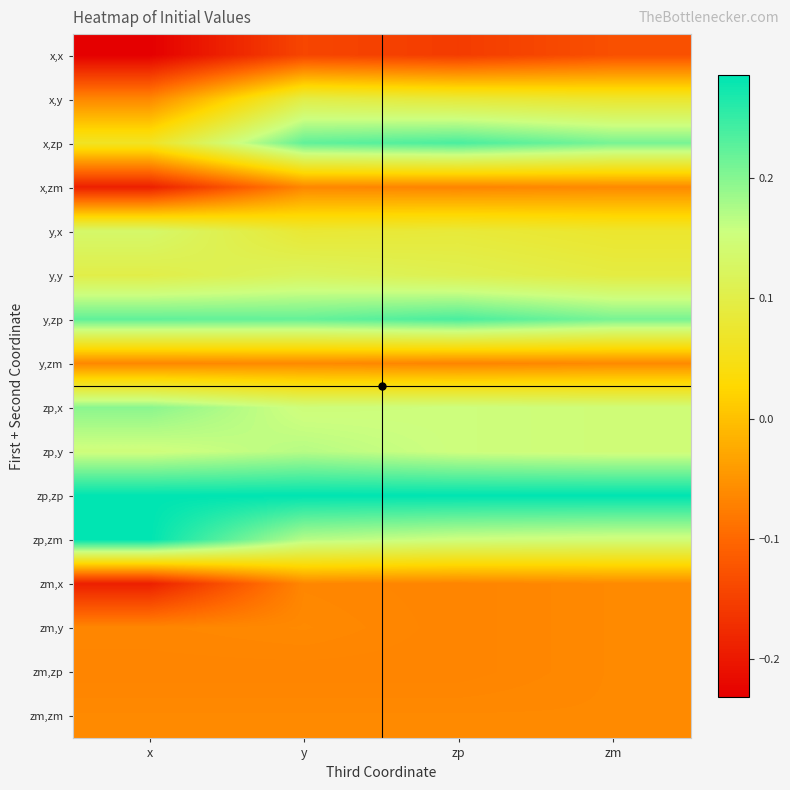

Reading right to left, what are all the values shown in this chart?

x,x: zm=-0.1	zp=-0.2	y=-0.1	x=-0.2
x,y: zm=0.1	zp=0.1	y=0.1	x=-0.1
x,zp: zm=0.2	zp=0.2	y=0.2	x=0.1
x,zm: zm=-0.1	zp=-0.1	y=-0.1	x=-0.2
y,x: zm=0.1	zp=0.1	y=0.1	x=0.1
y,y: zm=0.1	zp=0.1	y=0.1	x=0.1
y,zp: zm=0.2	zp=0.2	y=0.2	x=0.2
y,zm: zm=-0.1	zp=-0.1	y=-0.1	x=-0.1
zp,x: zm=0.1	zp=0.2	y=0.2	x=0.2
zp,y: zm=0.1	zp=0.2	y=0.2	x=0.2
zp,zp: zm=0.3	zp=0.3	y=0.3	x=0.3
zp,zm: zm=0.1	zp=0.2	y=0.2	x=0.3
zm,x: zm=-0.1	zp=-0.1	y=-0.1	x=-0.2
zm,y: zm=-0.1	zp=-0.1	y=-0.1	x=-0.1
zm,zp: zm=-0.1	zp=-0.1	y=-0.1	x=-0.1
zm,zm: zm=-0.1	zp=-0.1	y=-0.1	x=-0.1